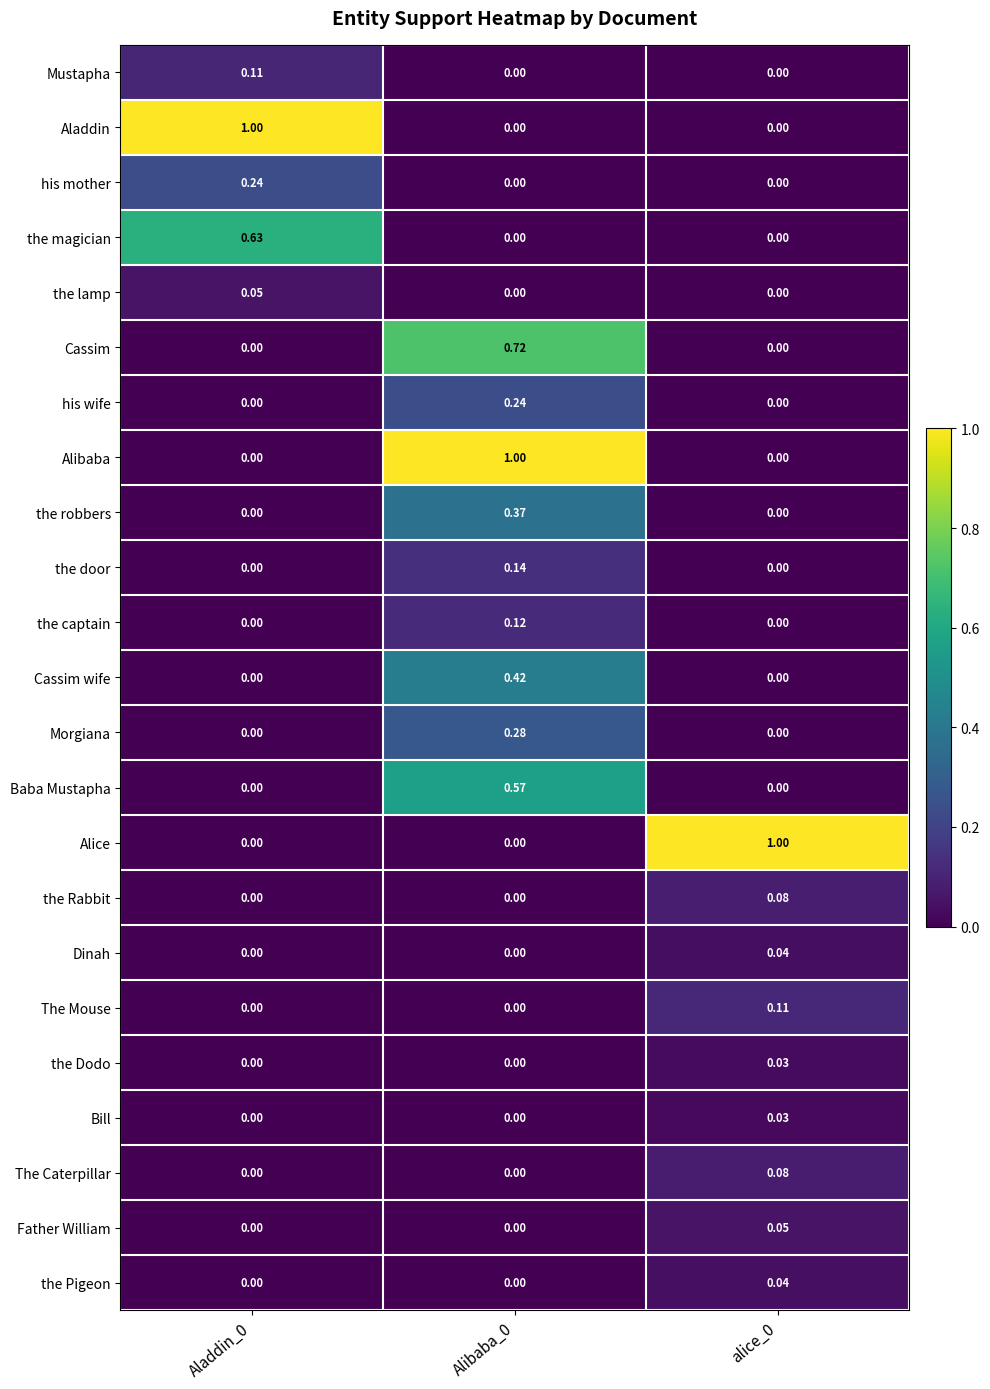

Is the value of Morgiana at alice_0 greater than the value of his wife at Alibaba_0?

No